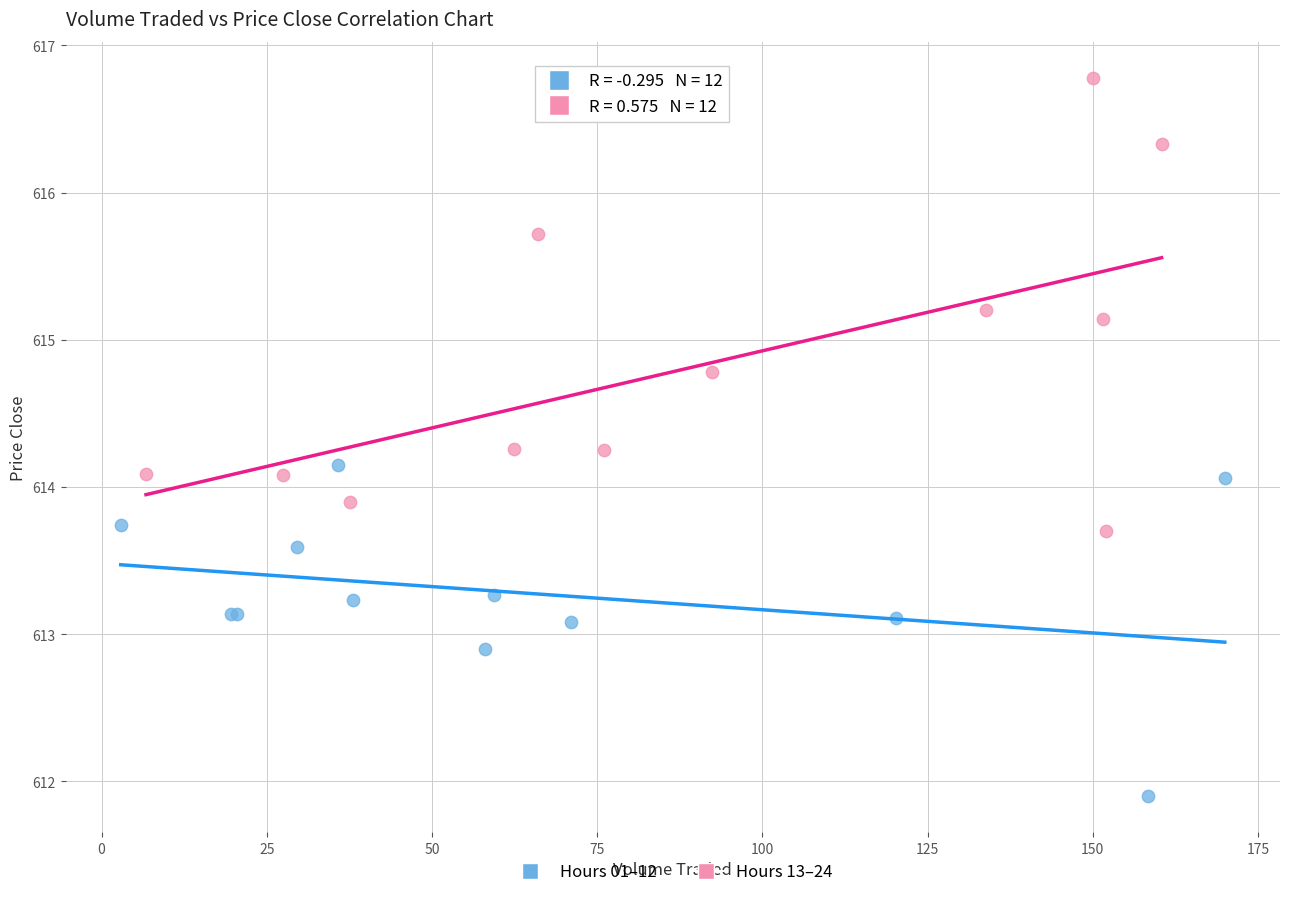

Which series contains the lowest Y value?

Hours 01–12